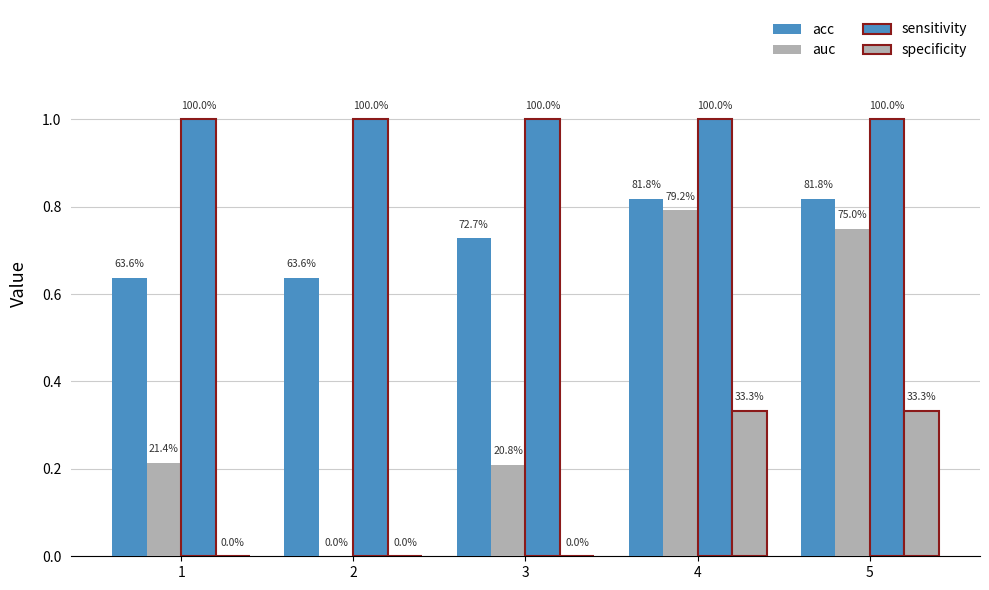

List the labels in order of auc value, largest first.

4, 5, 1, 3, 2